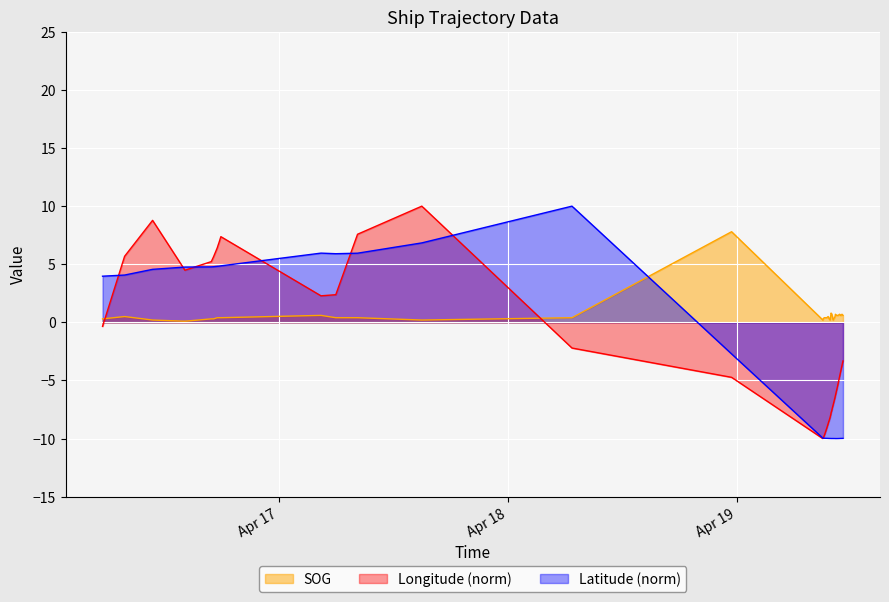

List the series in order of their overall mean, lowest first.

Latitude (norm), Longitude (norm), SOG